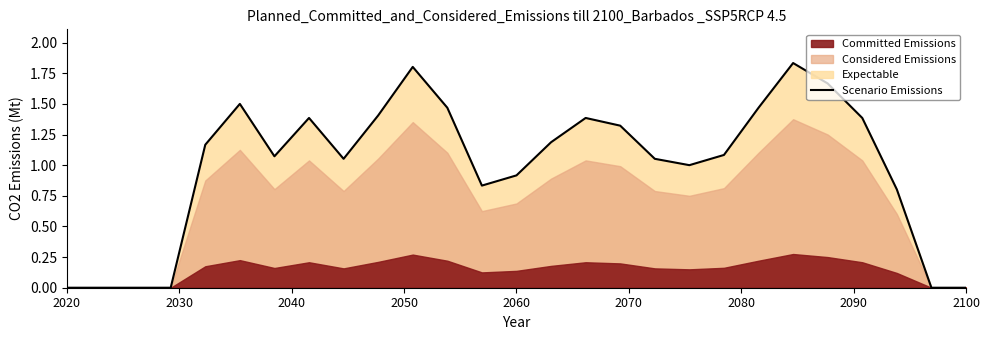

True or false: the data shows 1.1 at 17.

True